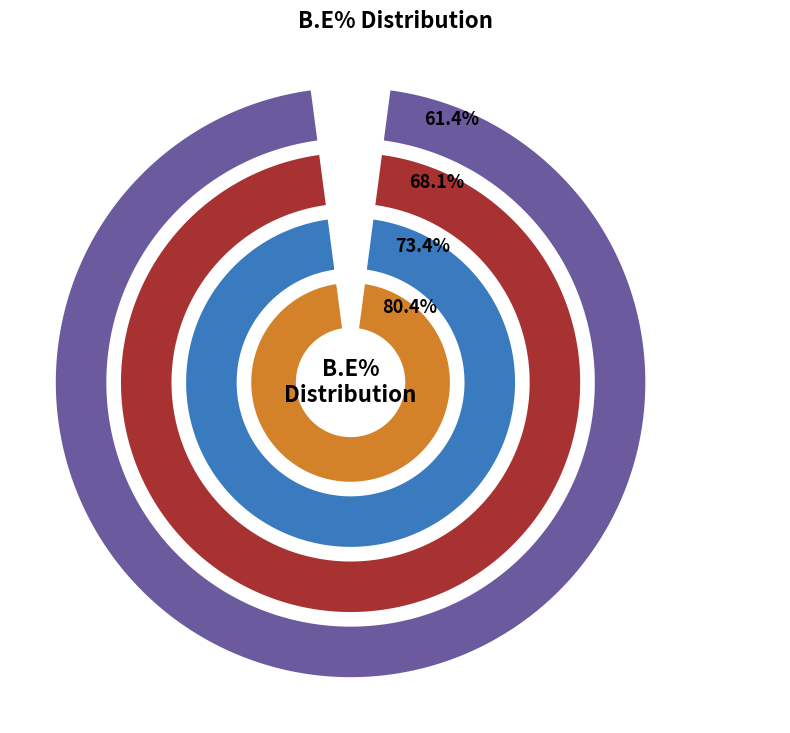

What is the change in value from Jataved Kambalimath to Pravallika Emani?

+18.1